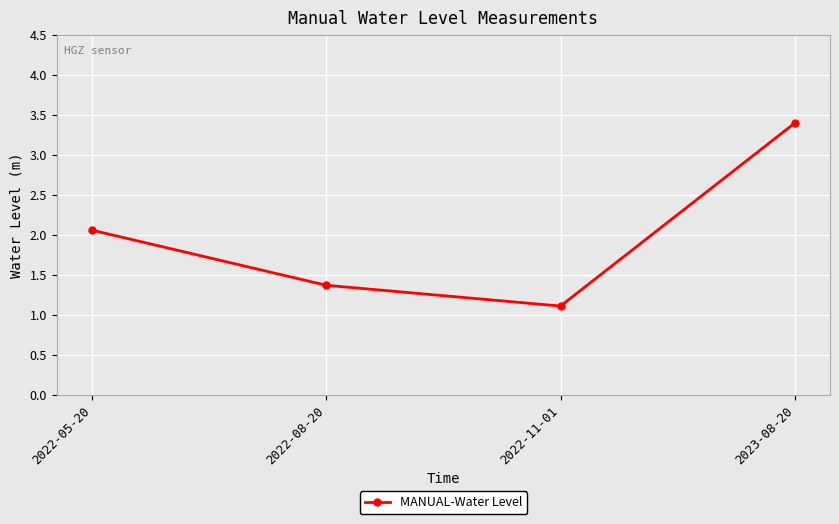

List the labels in order of value, smallest first.

2022-11-01, 2022-08-20, 2022-05-20, 2023-08-20